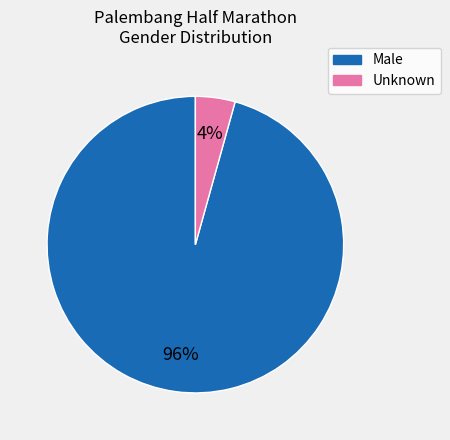

Does any single category account for the majority?

Yes